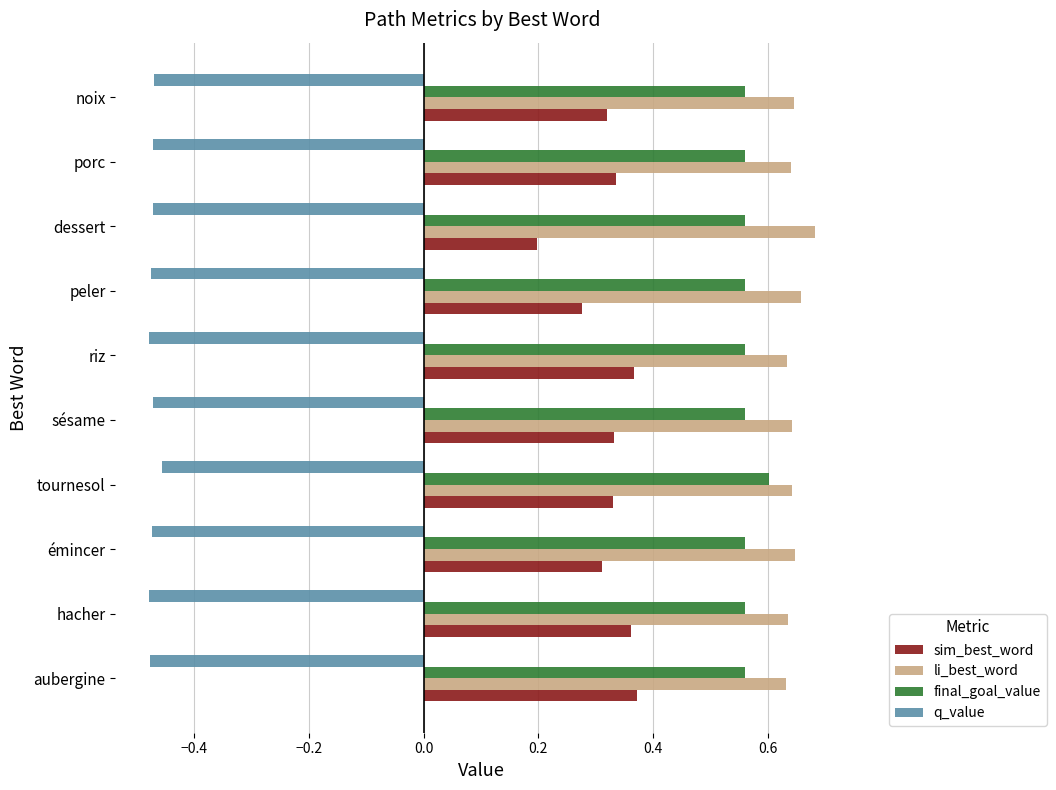

At which label does sim_best_word reach its minimum?

dessert